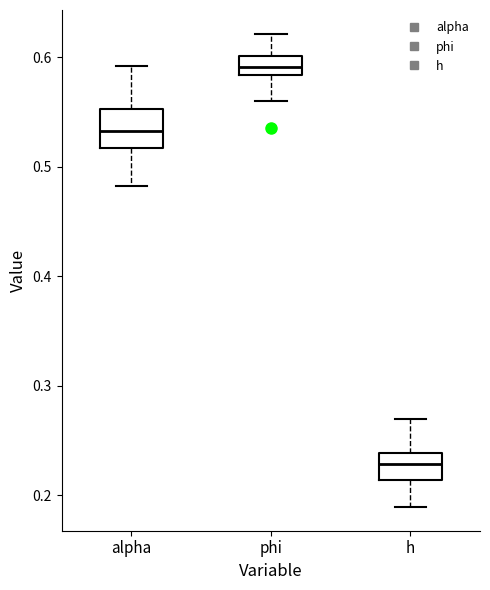

Reading left to right, transcribe this box plot: for each box, give where its median line is, the range the box spans, and where its two whiskers end, as read against the y-axis. The values are not printed on the chart, so give them approximately, as read against the axis.

alpha: median 0.53, box 0.52 to 0.55, whiskers 0.48 to 0.59
phi: median 0.59, box 0.58 to 0.60, whiskers 0.56 to 0.62
h: median 0.23, box 0.21 to 0.24, whiskers 0.19 to 0.27